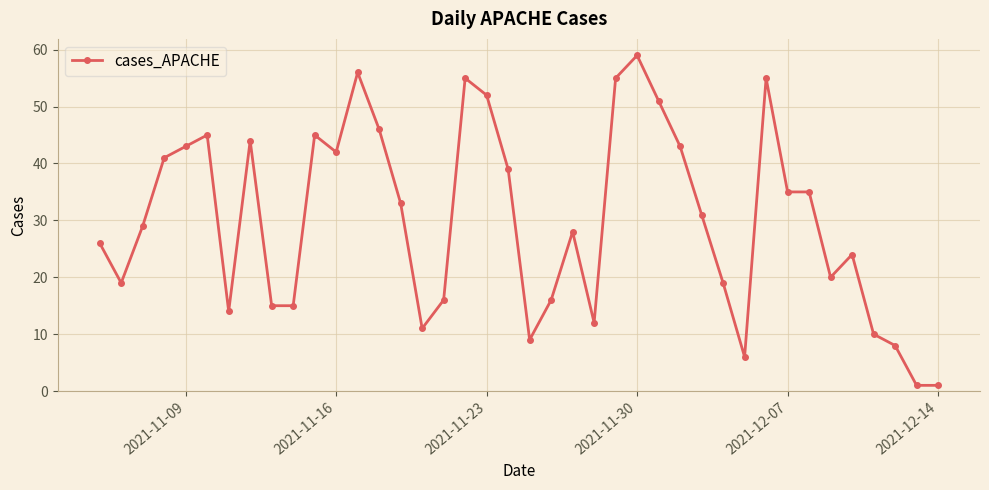

True or false: the data has more than 2 interior local peaks.

True